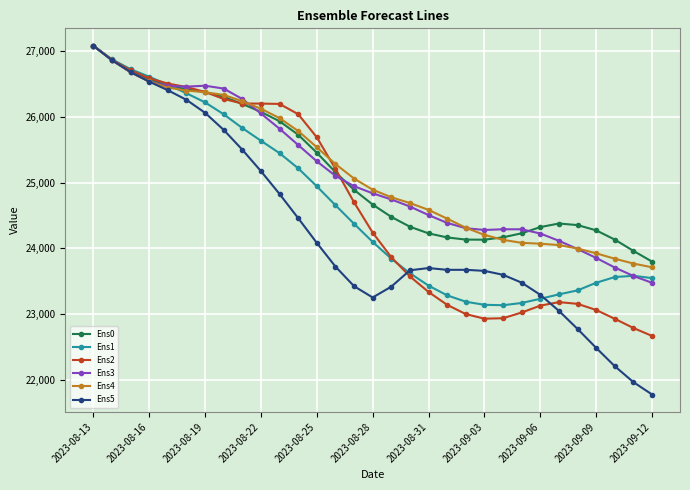

What is the value of the Ens2 point at the 25th from the left?

23130.3